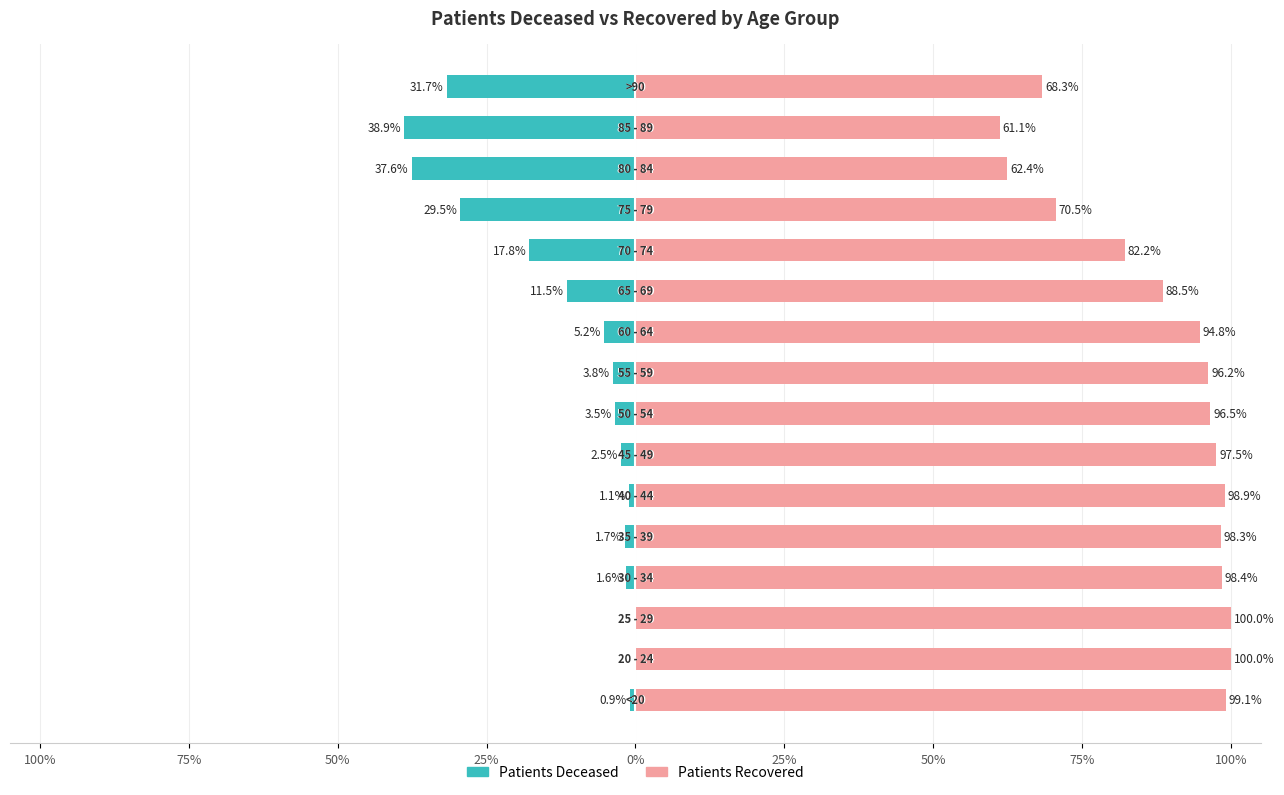

What is the lowest value of the patients_recovered series?

61.1